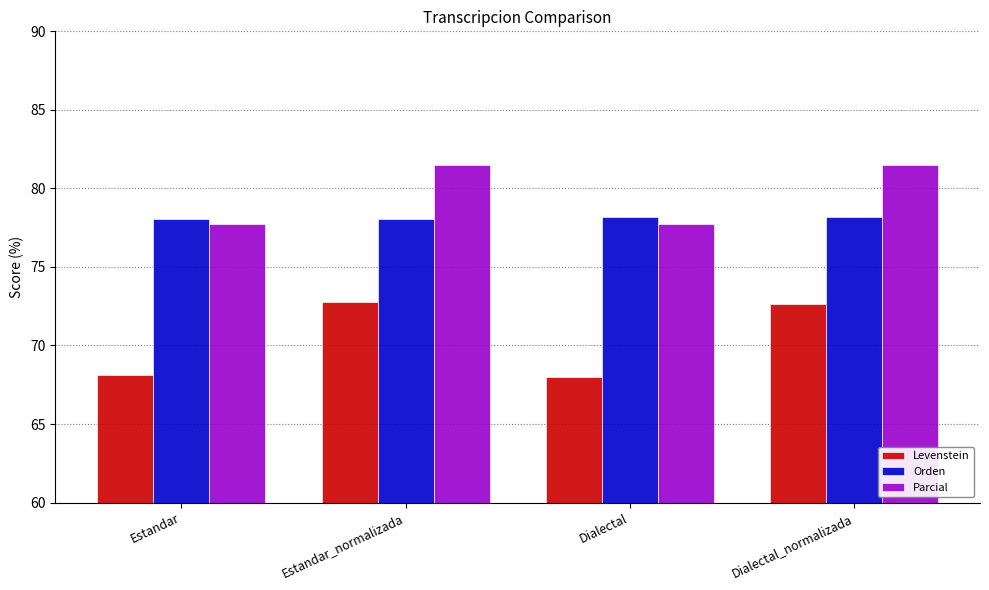

At how many categories does at least one series exceed 72?

4